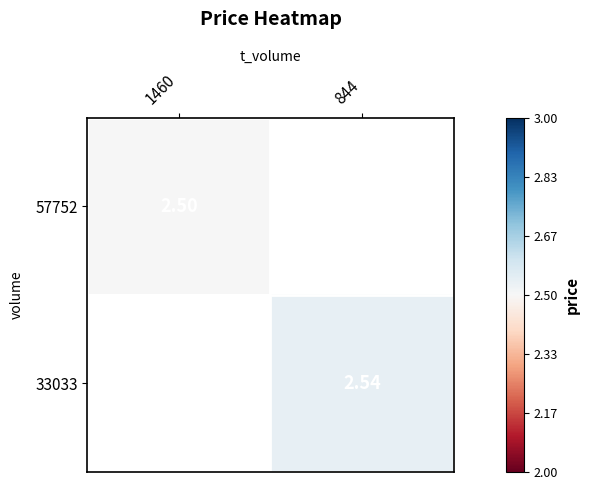

Which series has the widest spread of values?

57752